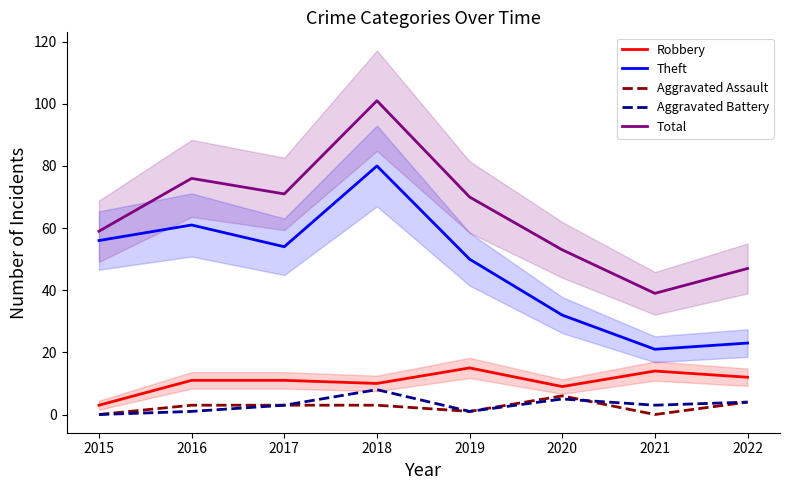

True or false: Theft has a value of 77 at 2015.

False